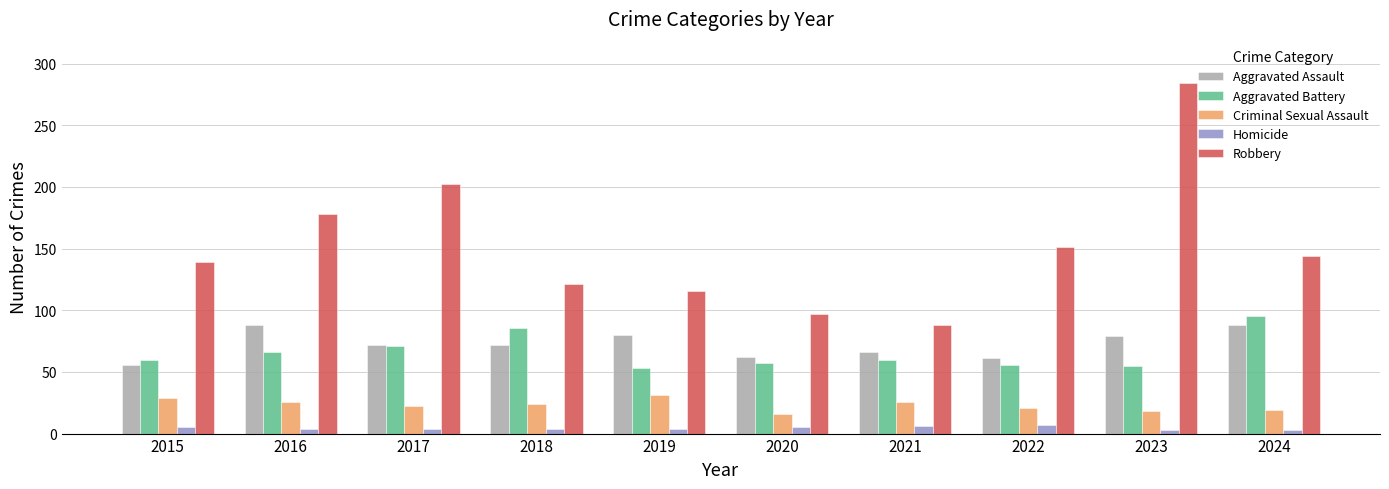

What is the smallest value displayed?

3